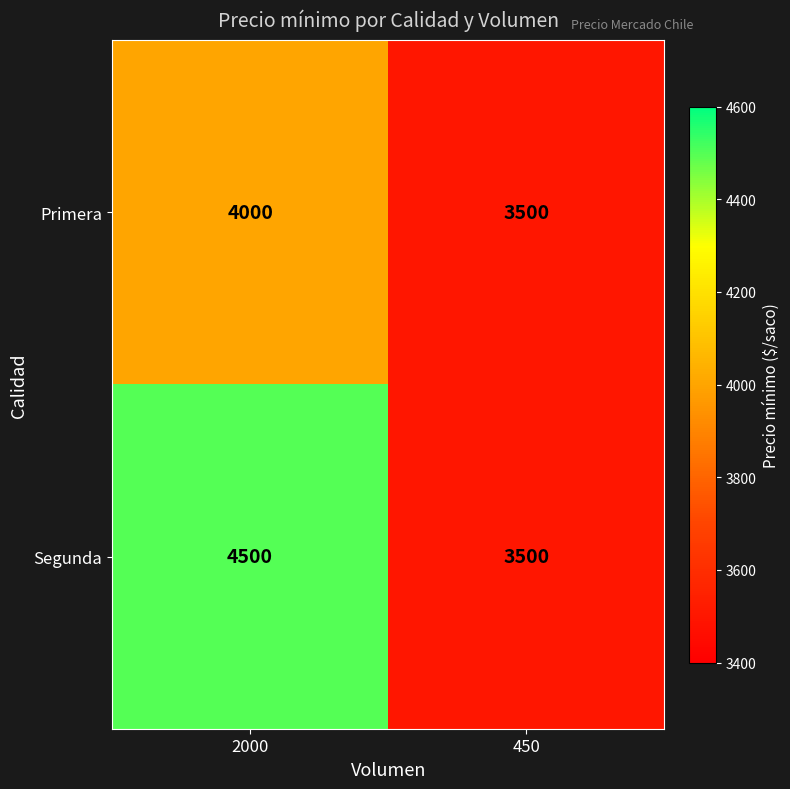

What is the maximum value shown in the chart?

4500